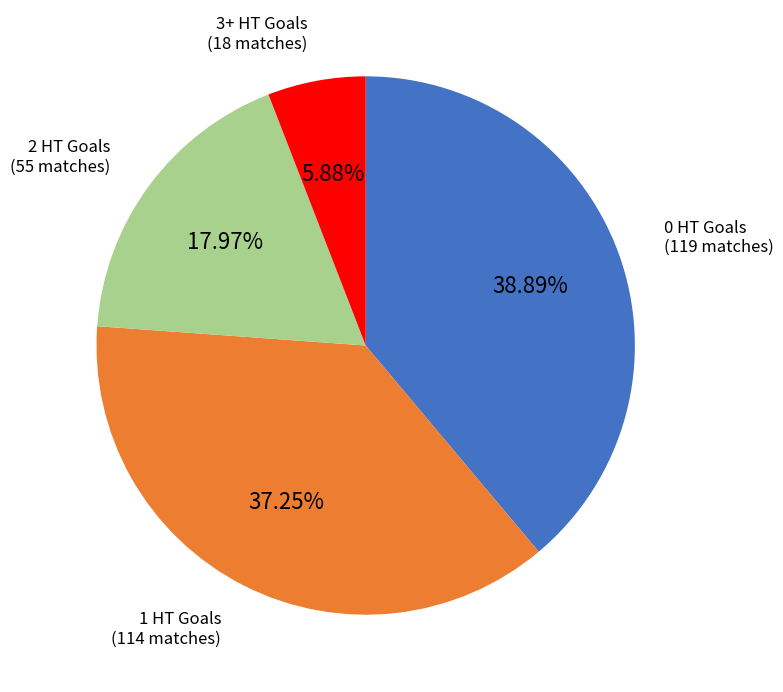

What is the ratio of the value at 0 HT Goals to the value at 2 HT Goals?

2.2